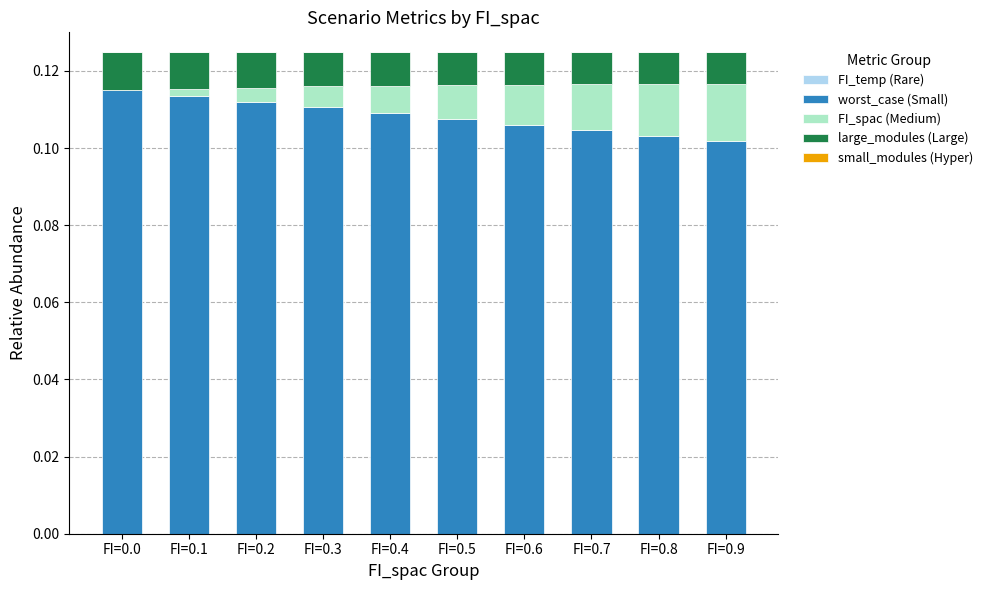

Which series changed the most between FI=0.4 and FI=0.8?

FI_spac (Medium)